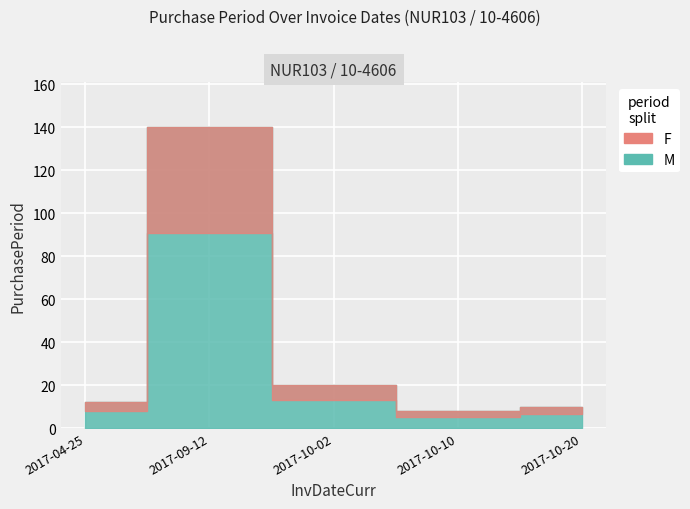

What is the change in value from 2017-09-12 to 2017-10-02?

-120